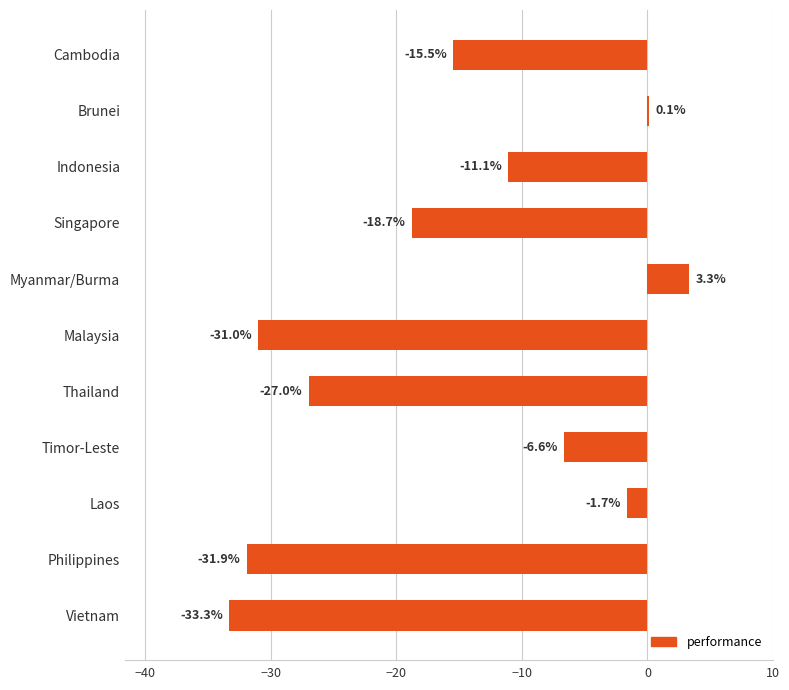

Between Malaysia and Cambodia, which is larger?

Cambodia